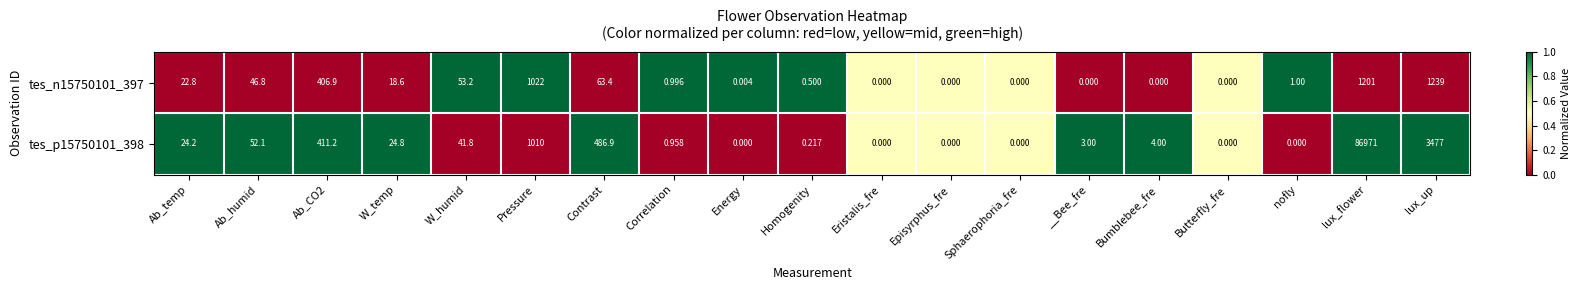

Which label corresponds to the largest value in the chart?

lux_flower